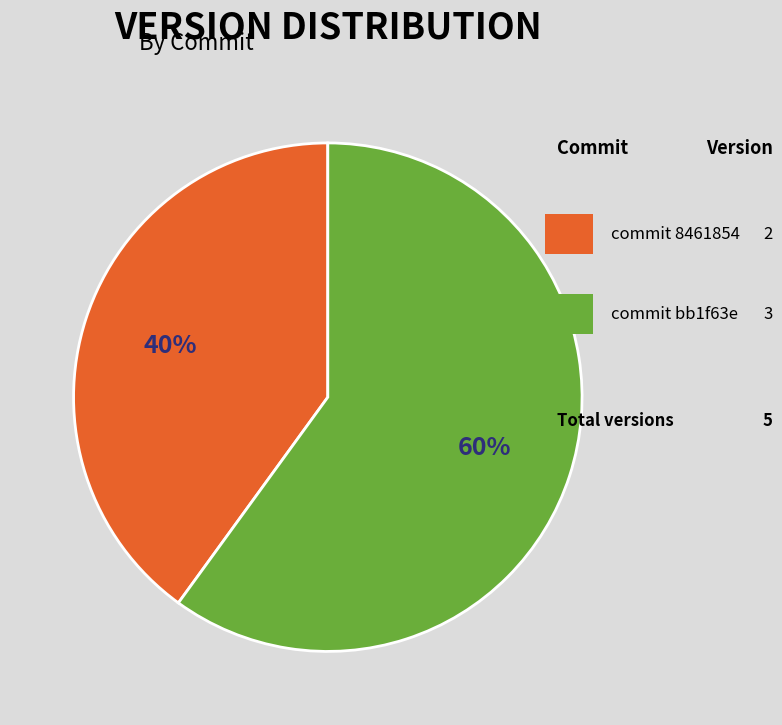

To the nearest percent, what is the average slice percentage?

50%